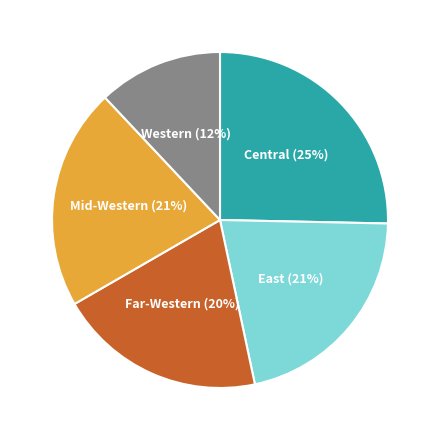

How many slices are in this pie chart?

5